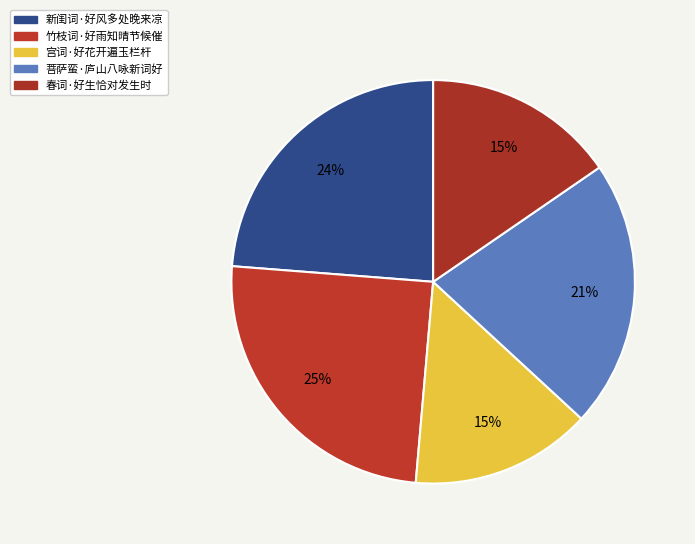

To the nearest percent, what is the difference between the largest and smallest slice percentages?

10%